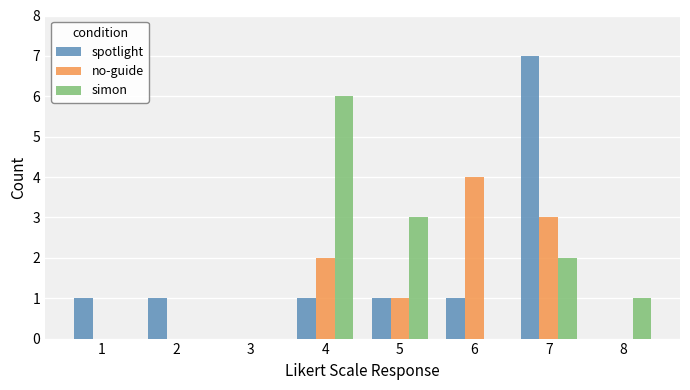

Which series changed the most between 3 and 6?

no-guide